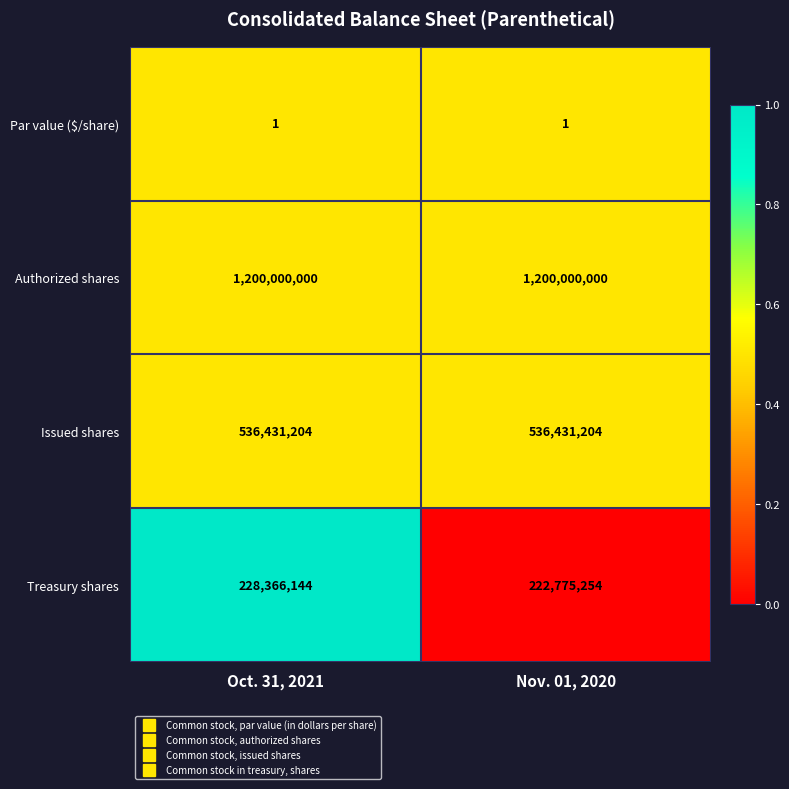

Reading left to right, what are all the values shown in this chart?

Par value ($/share): 1	1
Authorized shares: 1200000000	1200000000
Issued shares: 536431204	536431204
Treasury shares: 228366144	222775254